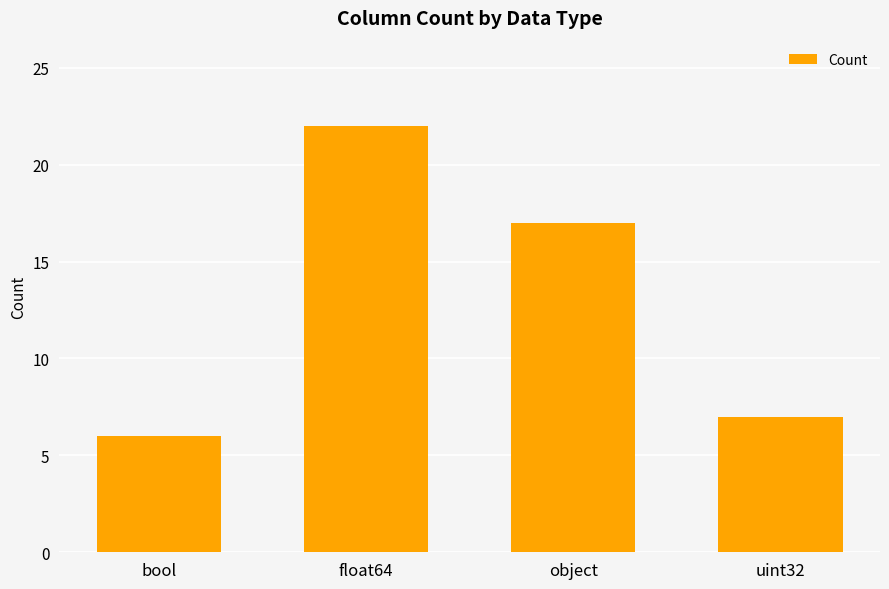

What is the difference between the maximum and minimum values?

16